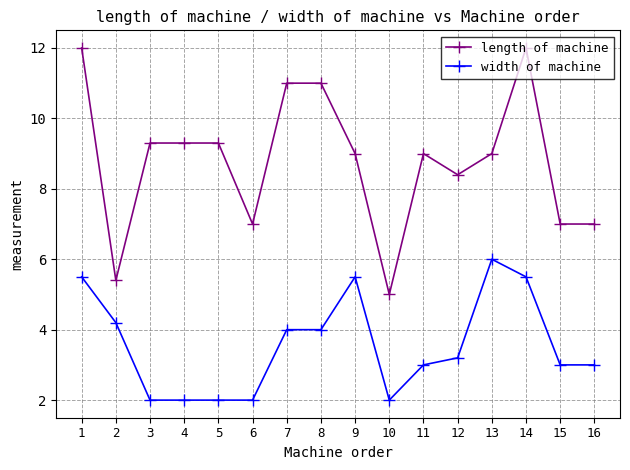

Which series has the widest spread of values?

length of machine